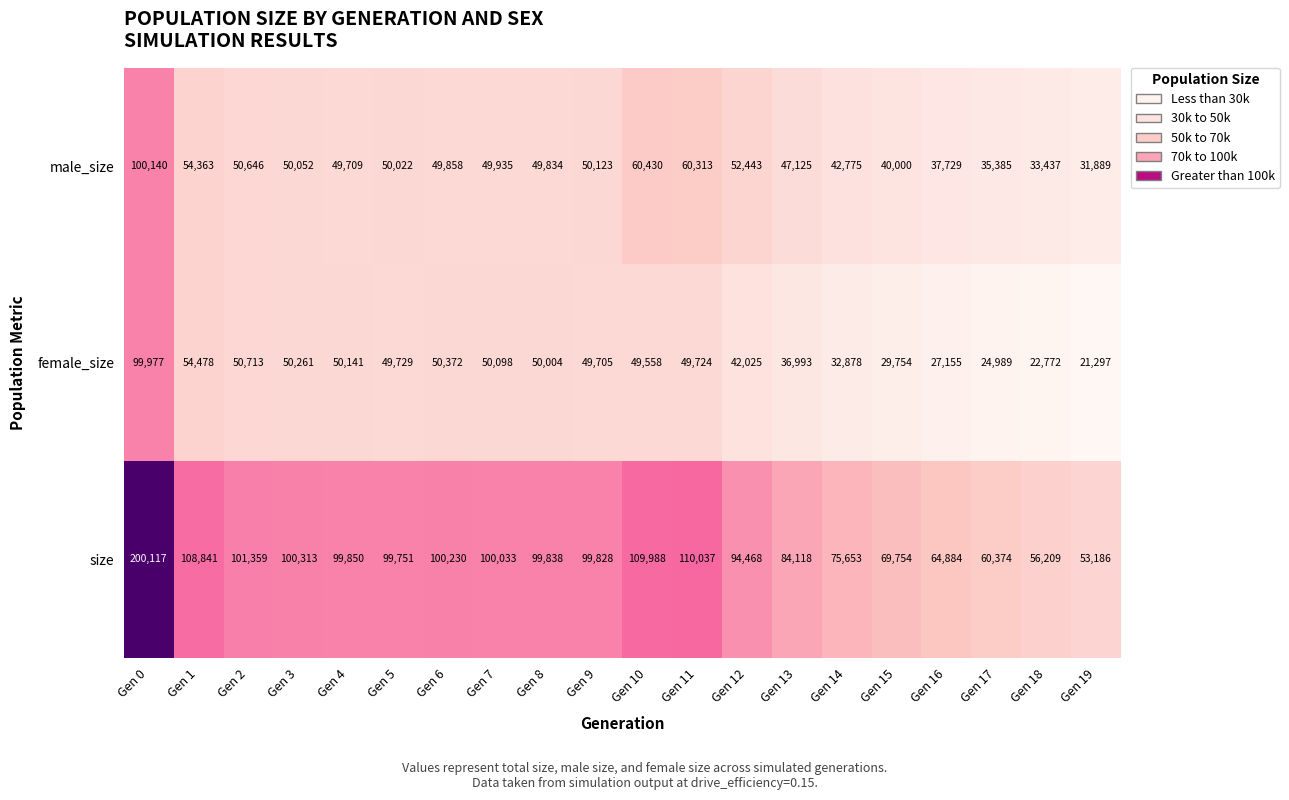

Which series has the largest total across all categories?

size